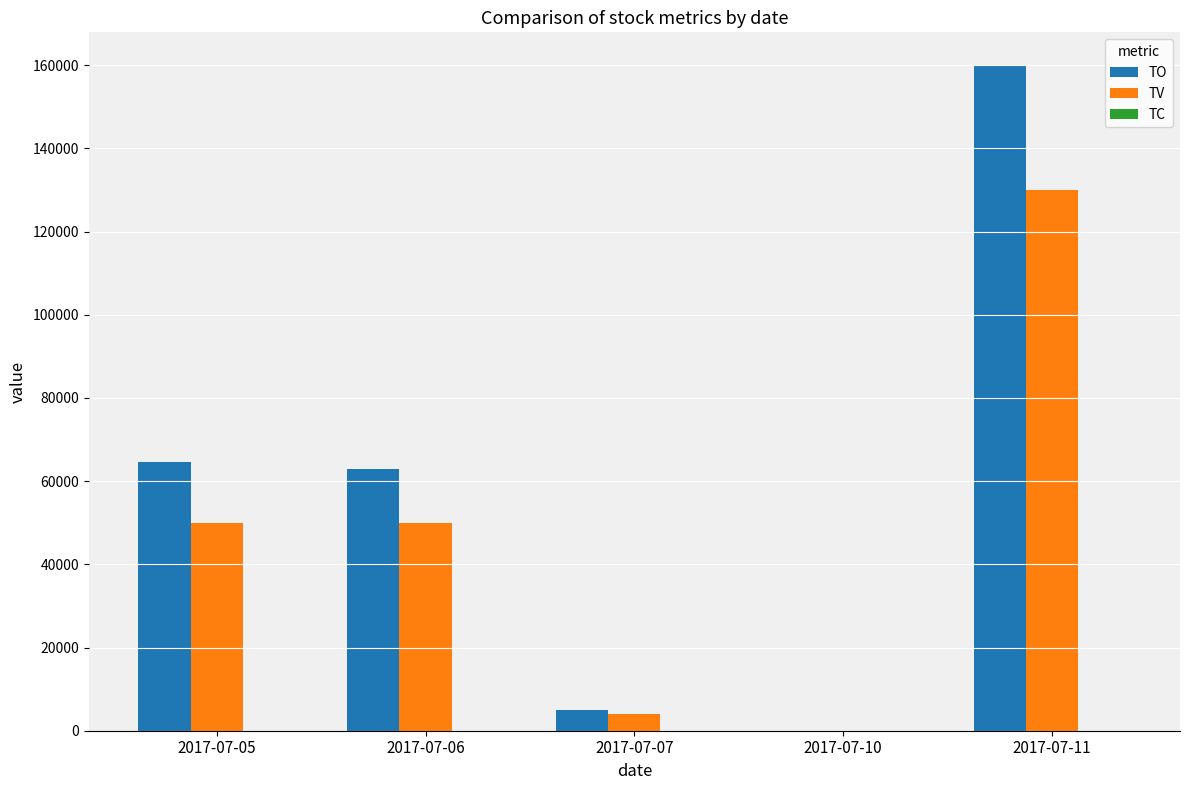

At which category is the sum across all series the highest?

2017-07-11